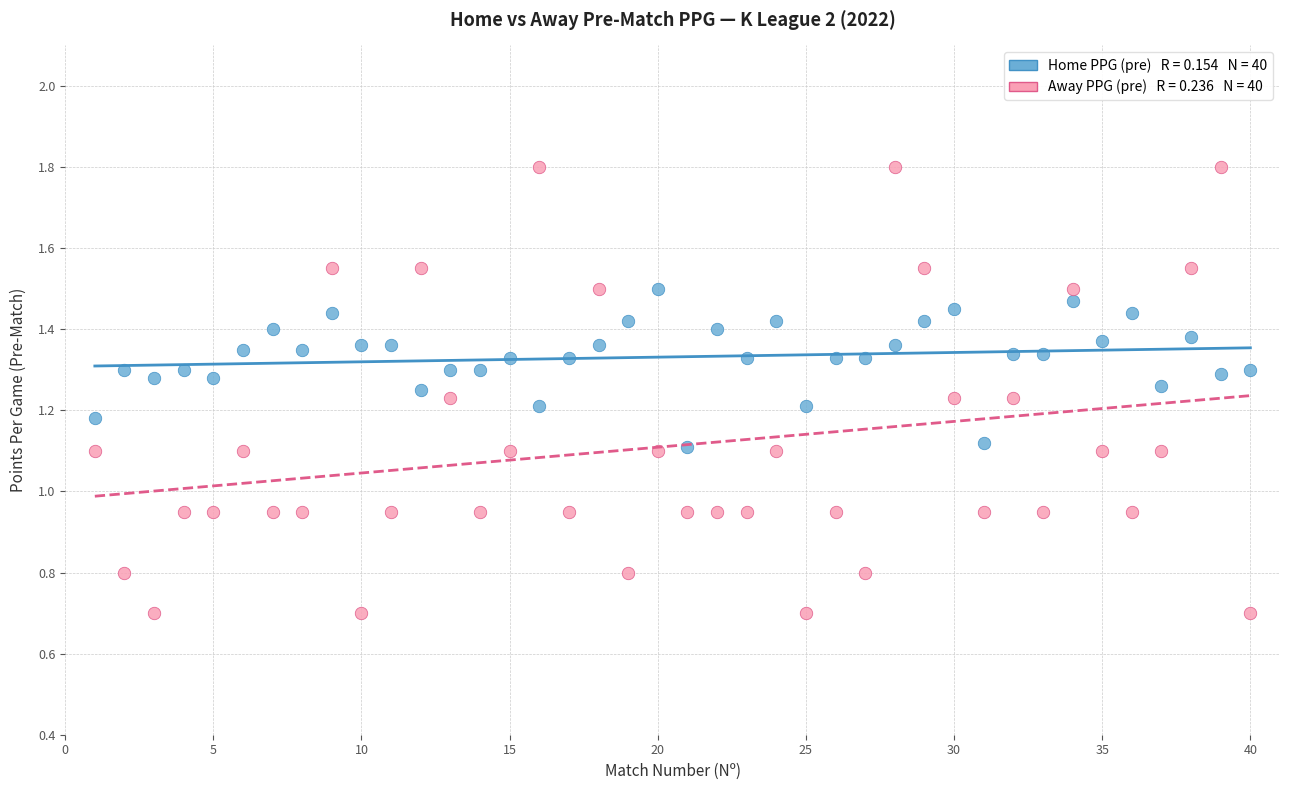

Across all data points, what is the range of X values (max minus min)?

39.0